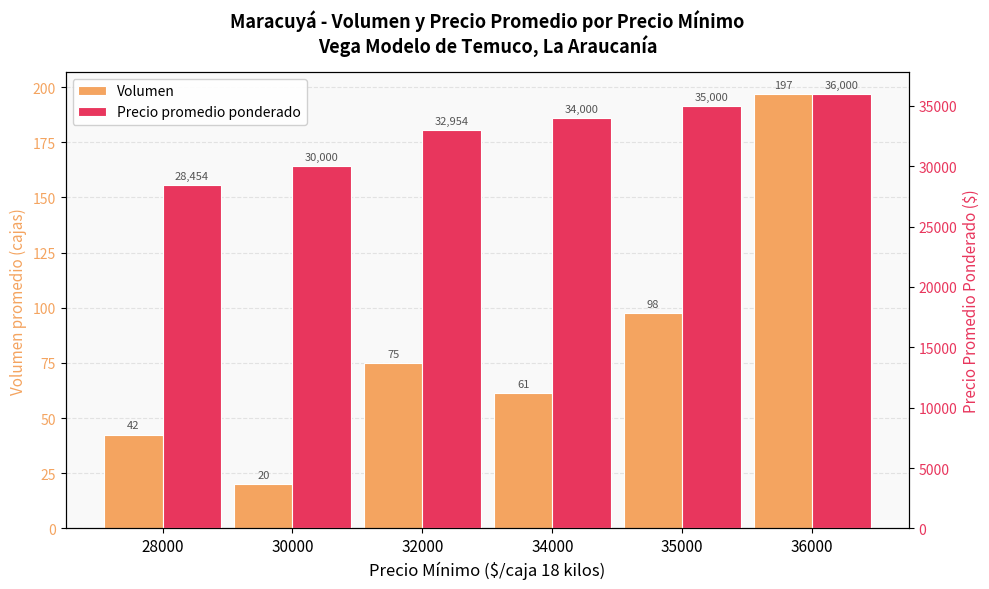

Which category has the highest value across all series?

36000